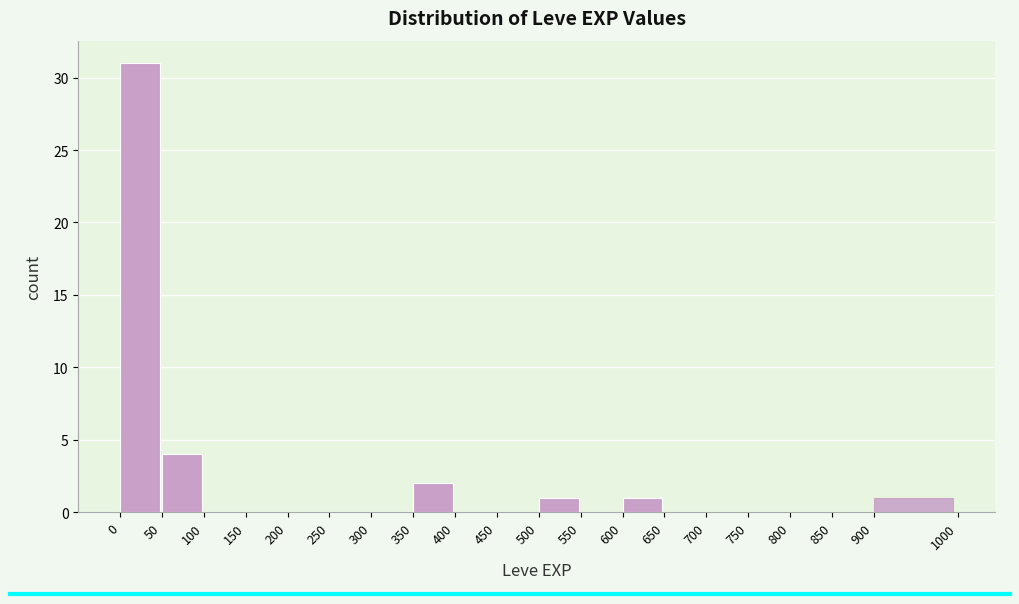

Reading left to right, list every bar in this chart as the range it spans on the x-axis followed by its height. The values are not printed on the chart, so give them approximately, as read against the axis.

0 to 50: 31
50 to 100: 4
100 to 150: 0
150 to 200: 0
200 to 250: 0
250 to 300: 0
300 to 350: 0
350 to 400: 2
400 to 450: 0
450 to 500: 0
500 to 550: 1
550 to 600: 0
600 to 650: 1
650 to 700: 0
700 to 750: 0
750 to 800: 0
800 to 850: 0
850 to 900: 0
900 to 1000: 1